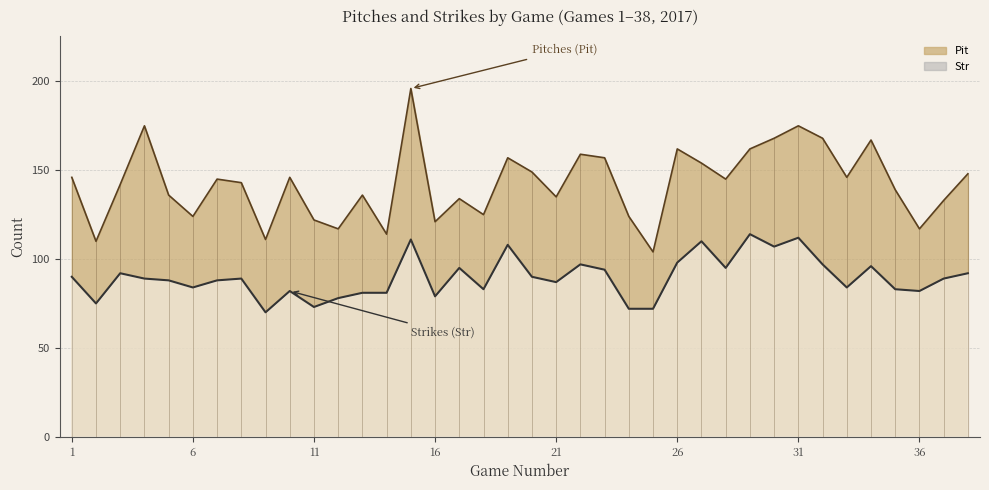

Where is the first local maximum for Pit?

4